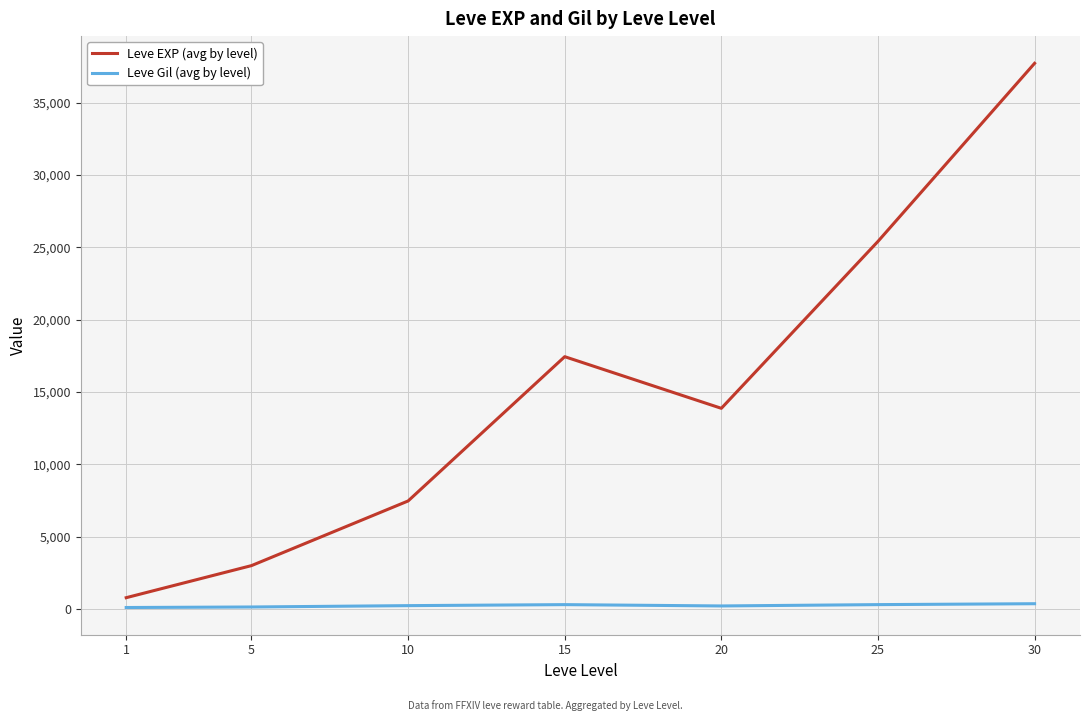

The Leve Gil (avg by level) series shows 242.5 at 10. True or false?

True